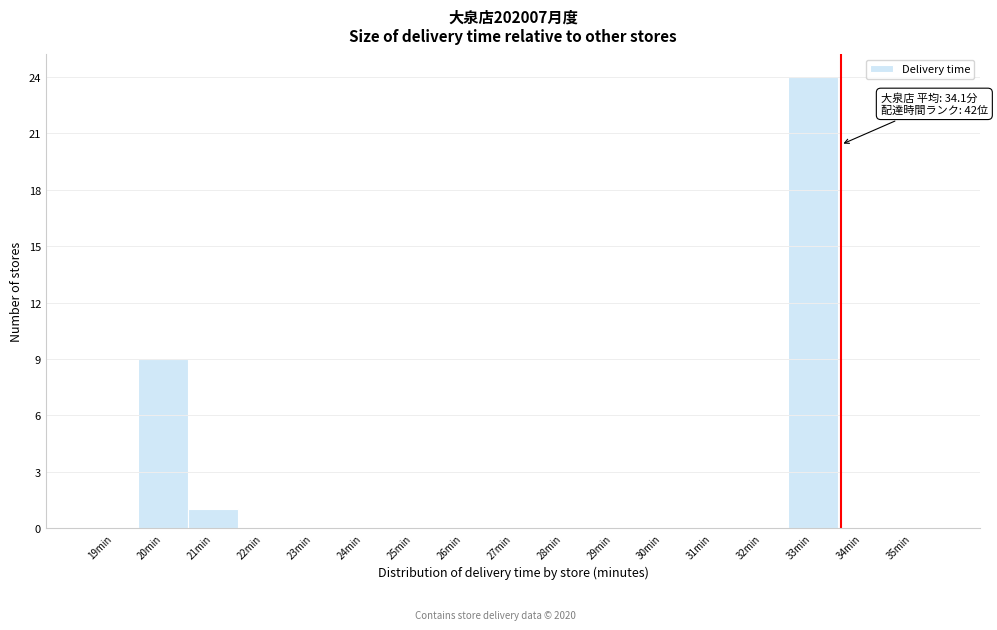

Reading right to left, list all the values displayed in this chart.

35min=0	34min=0	33min=24	32min=0	31min=0	30min=0	29min=0	28min=0	27min=0	26min=0	25min=0	24min=0	23min=0	22min=0	21min=1	20min=9	19min=0